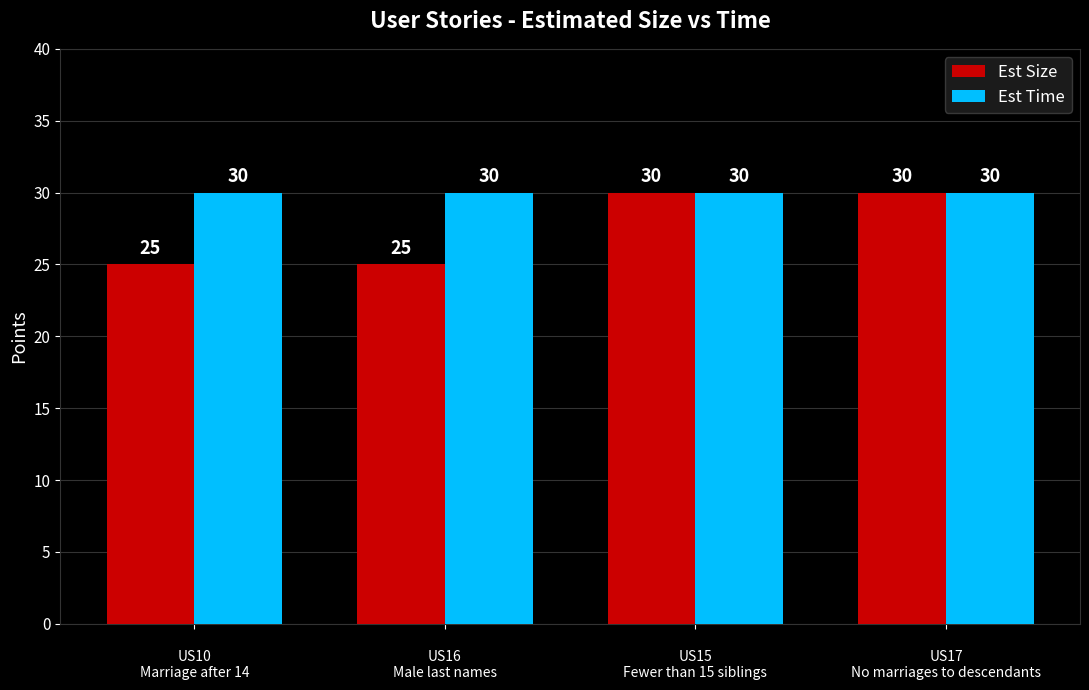

How many bars are there in each group?

2